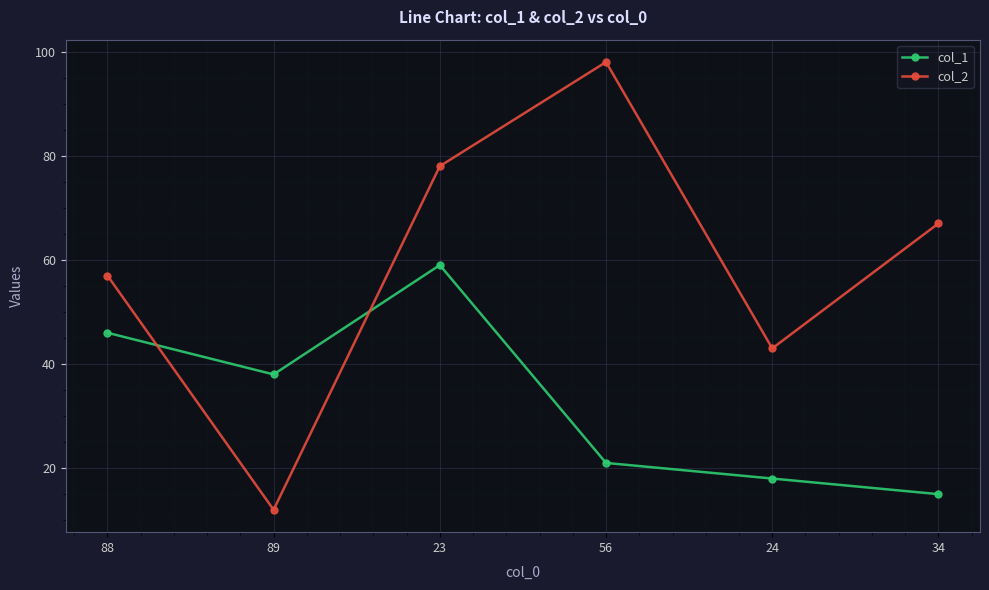

True or false: col_1 and col_2 cross at least once.

True